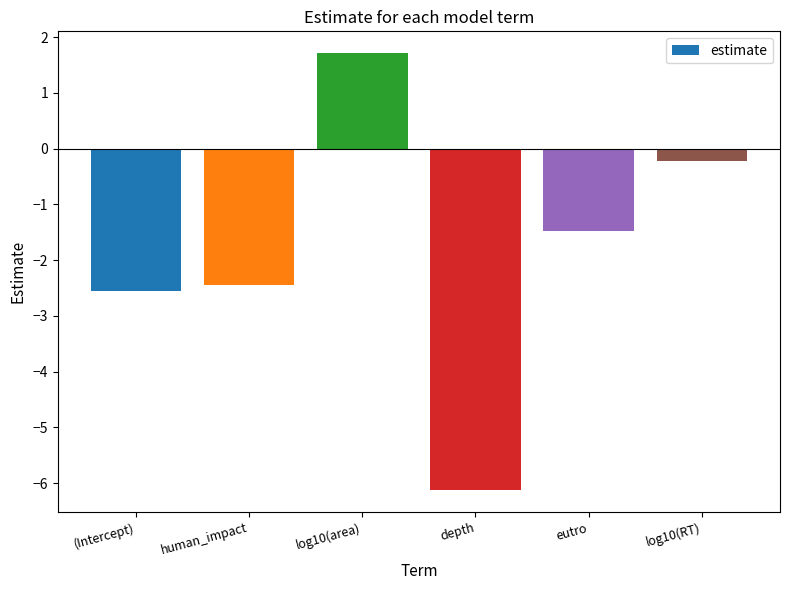

List the labels in order of value, smallest first.

depth, (Intercept), human_impact, eutro, log10(RT), log10(area)